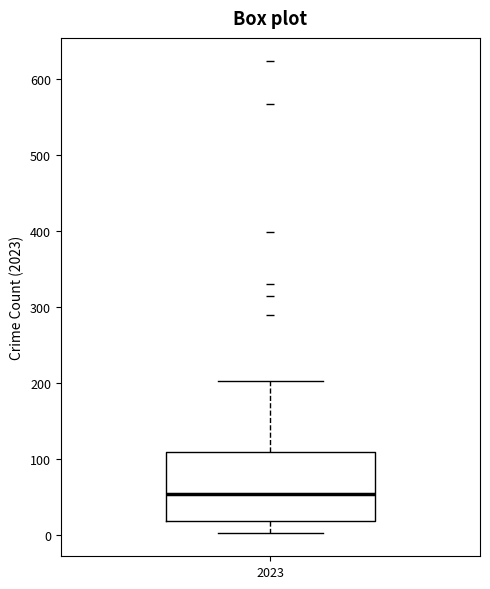

Transcribe this box plot: give where the median line is, the range the box spans, and where the two whiskers end, as read against the y-axis. The values are not printed on the chart, so give them approximately, as read against the axis.

median 50, box 20 to 110, whiskers 0 to 200